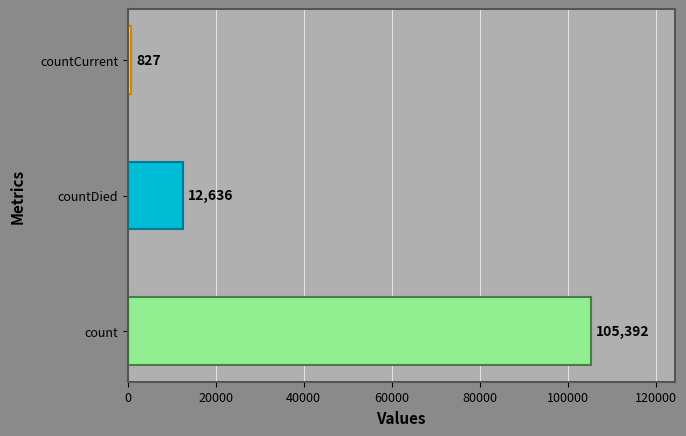

How many values are below 12636?

1